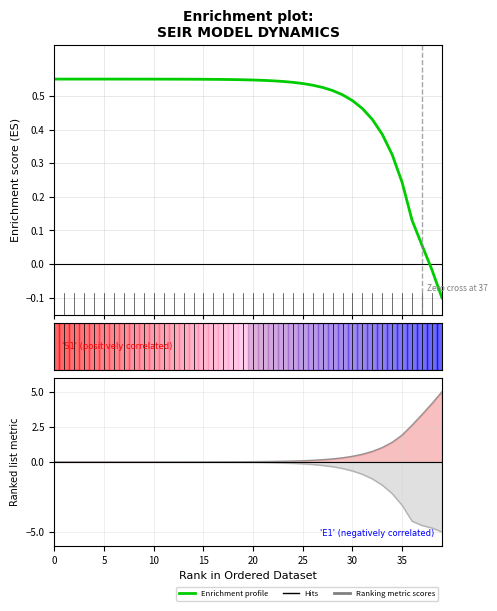

True or false: the data has more than 1 interior local peaks.

False